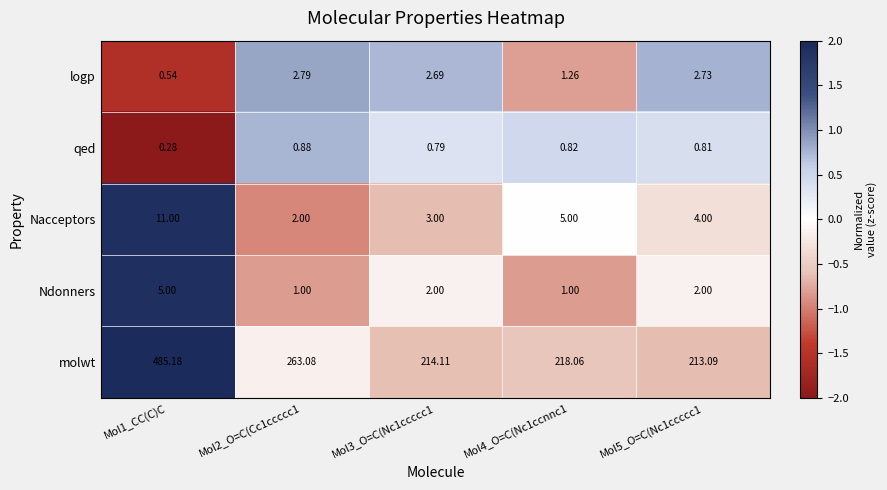

Between Mol1_CC(C)C and Mol5_O=C(Nc1ccccc1, which series saw the biggest shift?

molwt